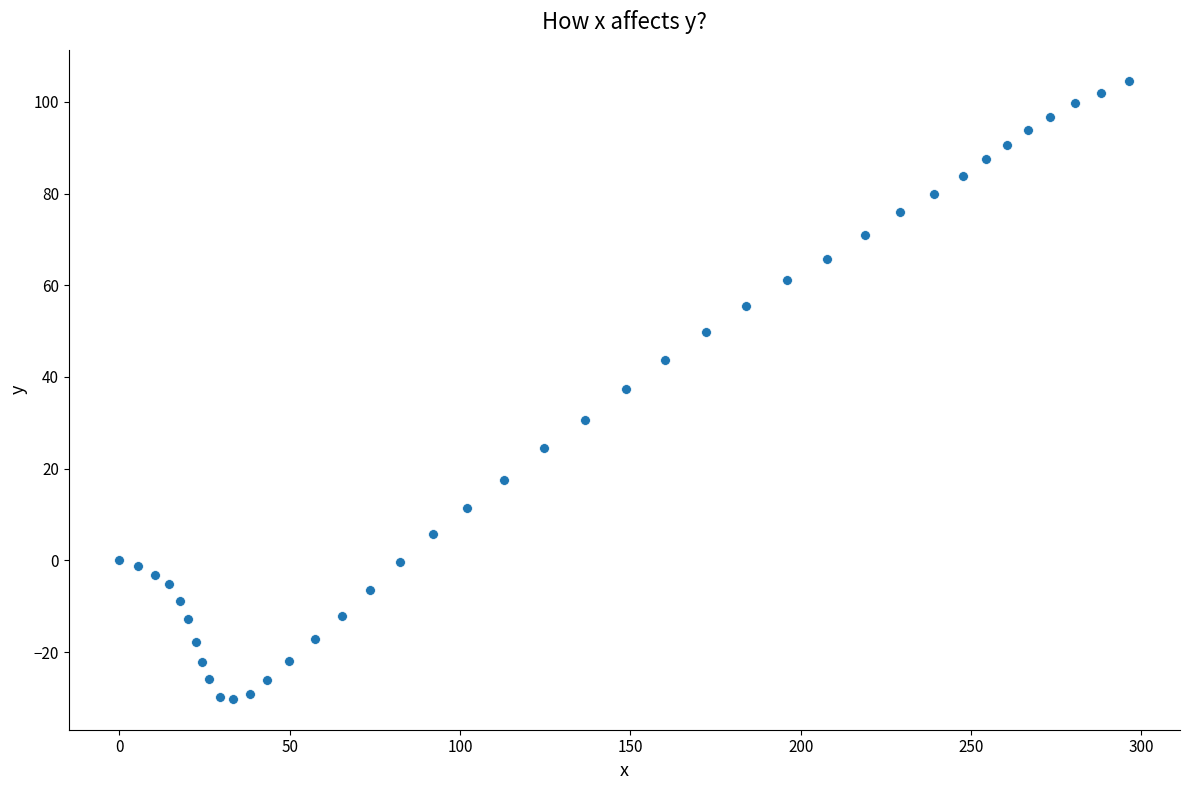

What is the range of Y values (max minus min)?

134.8